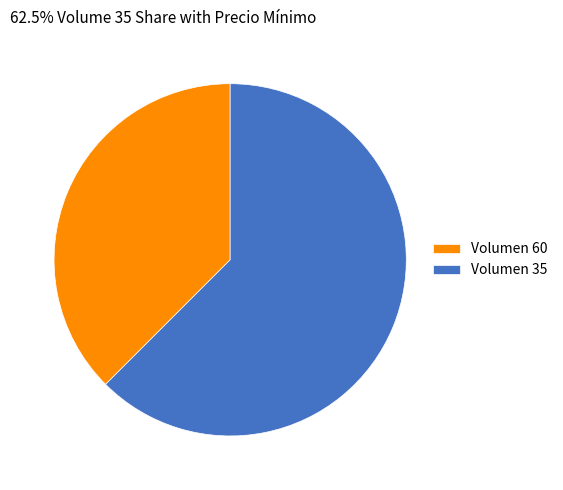

Approximately how many times larger is the value at Volumen 60 compared to Volumen 35?

0.6